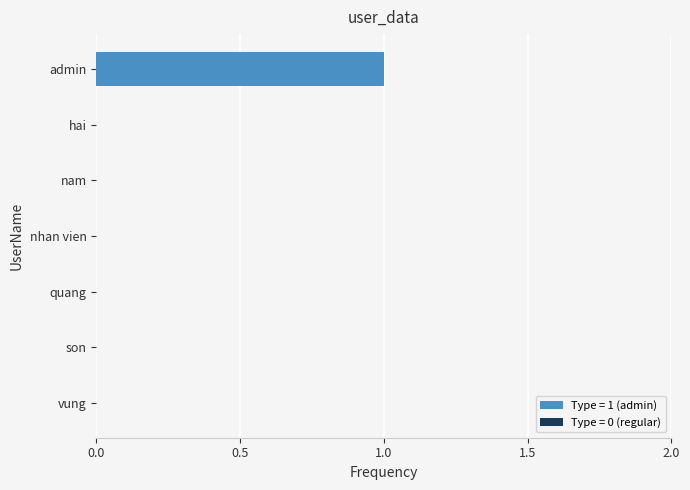

The chart shows a value of 1 at nam. True or false?

False